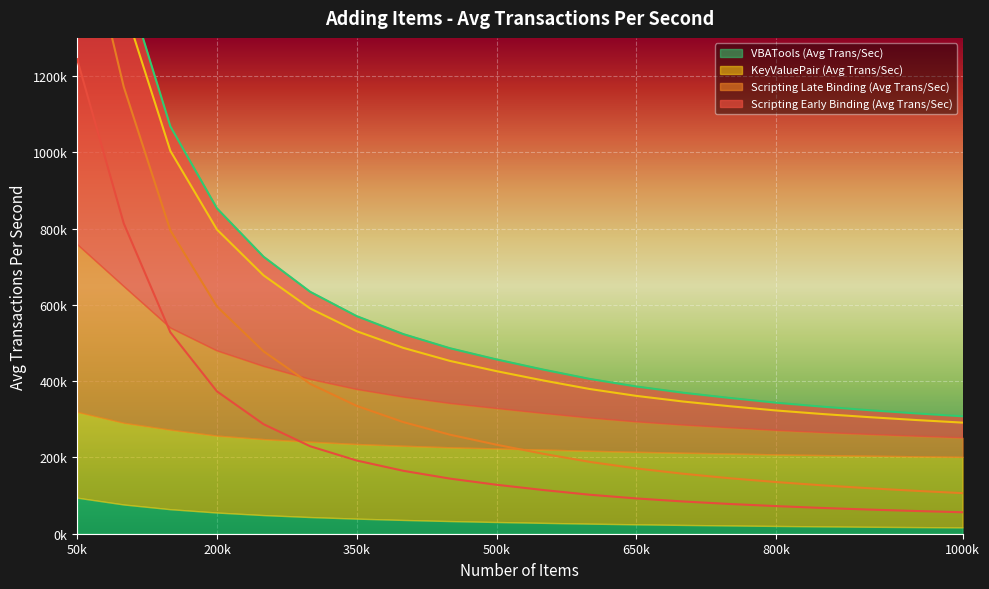

Is the value of Scripting Early Binding (Avg Trans/Sec) at 800000 greater than the value of Scripting Late Binding (Avg Trans/Sec) at 450000?

No